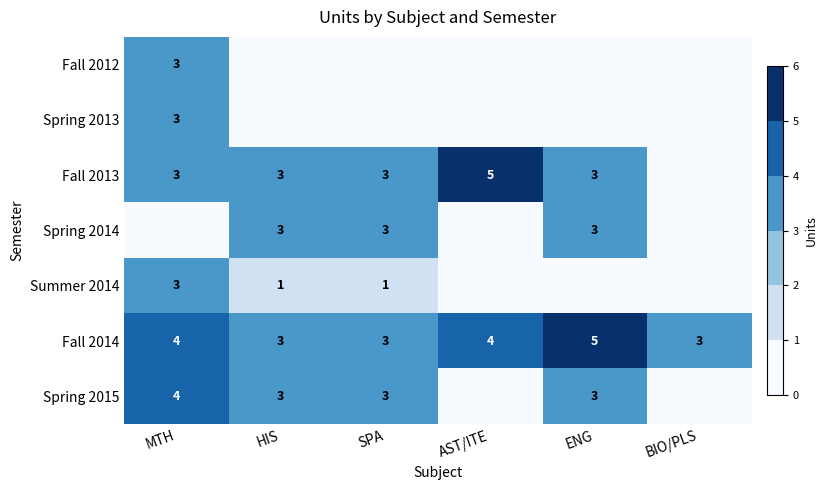

Between AST/ITE and HIS, which is larger?

AST/ITE